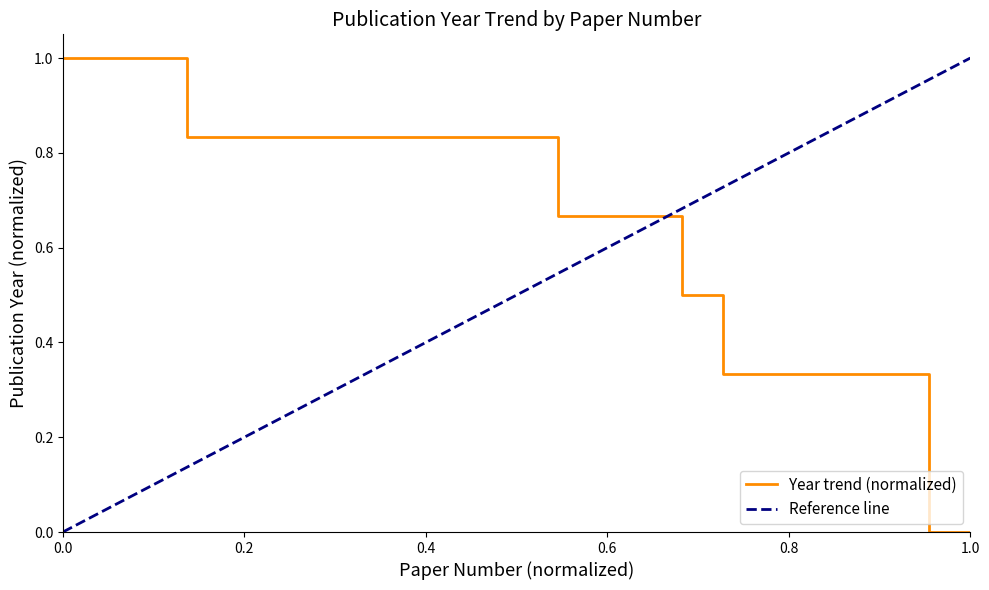

Reading left to right, extract all data points from this chart.

1.0	1.0	1.0	0.8	0.8	0.8	0.8	0.8	0.8	0.8	0.8	0.8	0.7	0.7	0.7	0.5	0.3	0.3	0.3	0.3	0.3	0.0	0.0